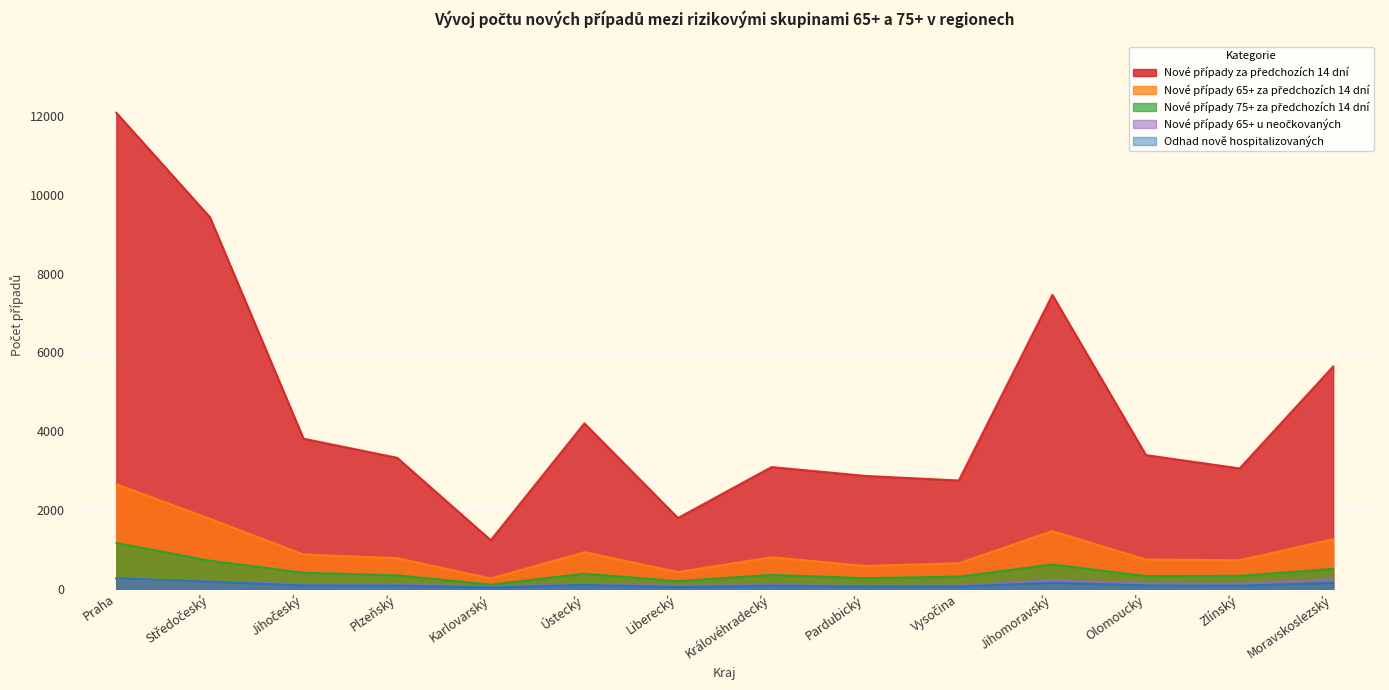

The value of Nové případy 65+ za předchozích 14 dní at Středočeský is 697. True or false?

False